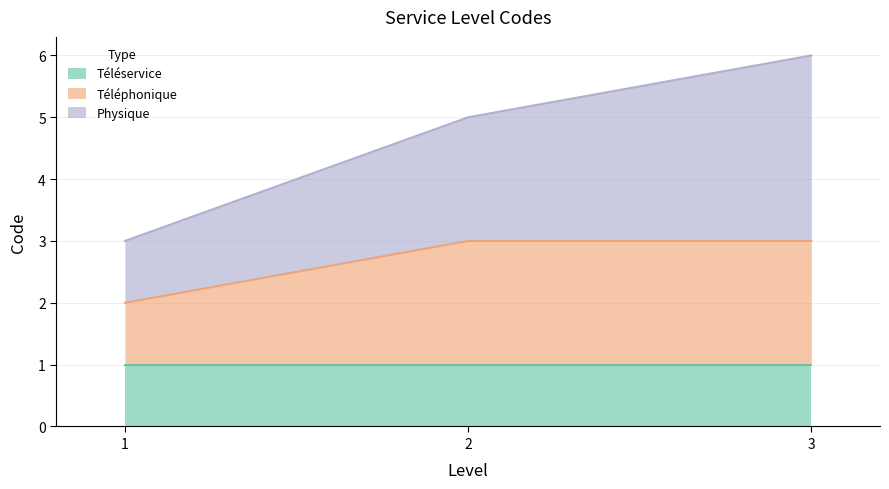

The value of Téléservice at 1 is 1. True or false?

True